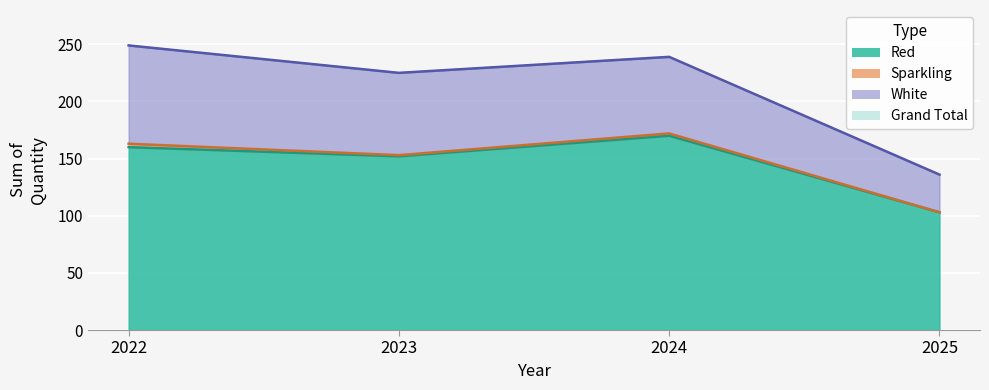

True or false: Grand Total has a value of 249 at 2022.

True